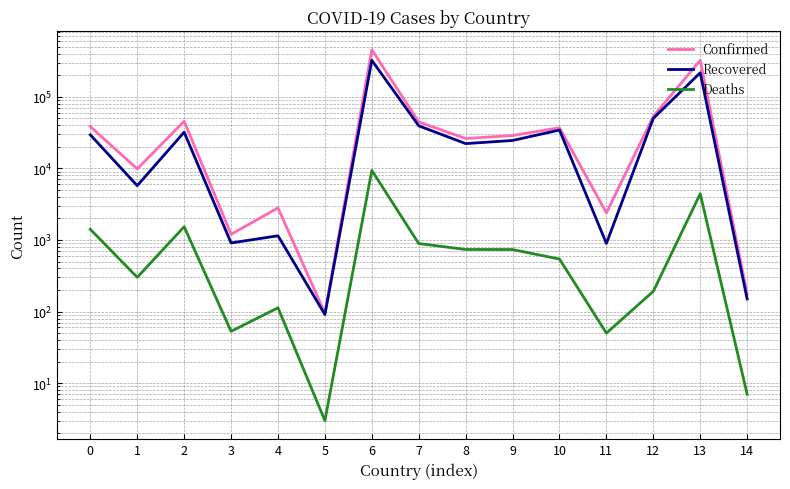

Reading left to right, list all the values displayed in this chart.

Confirmed: 0=38288	1=9844	2=45469	3=1199	4=2805	5=95	6=451198	7=44461	8=26137	9=28729	10=36899	11=2386	12=53433	13=321615	14=177
Recovered: 0=29390	1=5732	2=32006	3=909	4=1144	5=91	6=322461	7=39257	8=22169	9=24513	10=34264	11=893	12=50013	13=216191	14=150
Deaths: 0=1409	1=301	2=1529	3=53	4=113	5=3	6=9361	7=891	8=737	9=735	10=541	11=50	12=192	13=4412	14=7